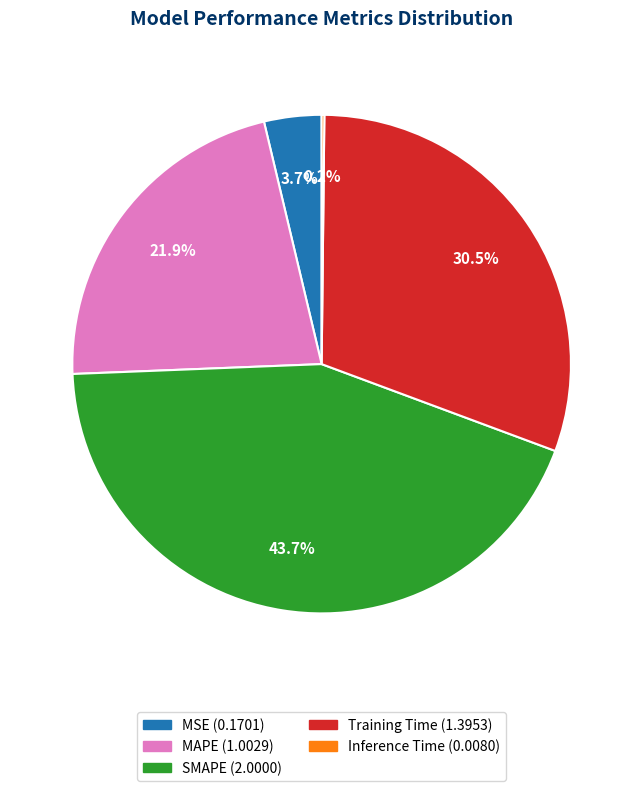

Which has a higher value, MAPE or Training Time?

Training Time